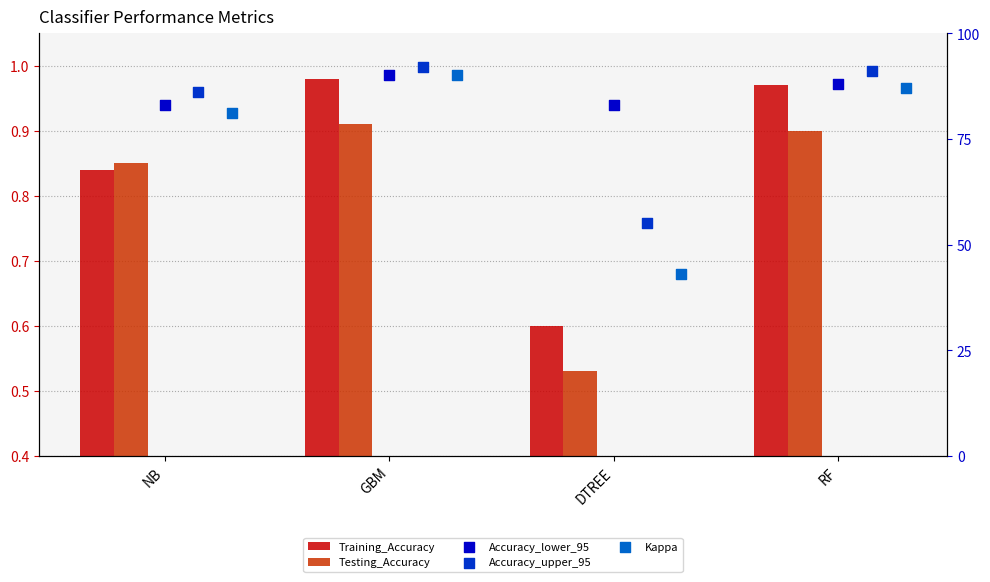

Which series reaches the minimum Y coordinate?

Testing_Accuracy